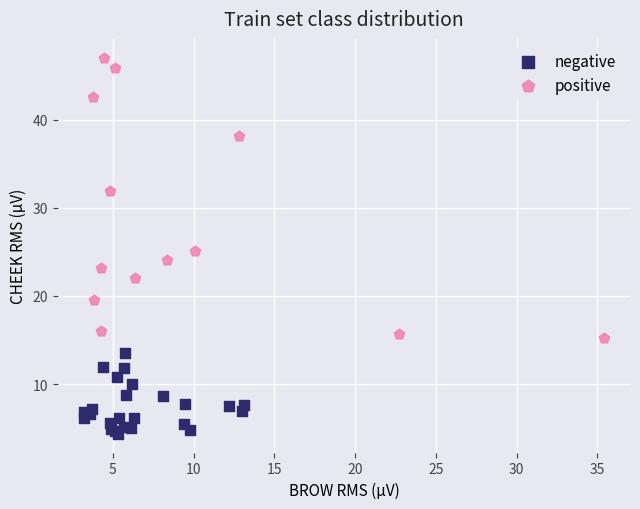

Which series has the largest Y range (max minus min)?

positive